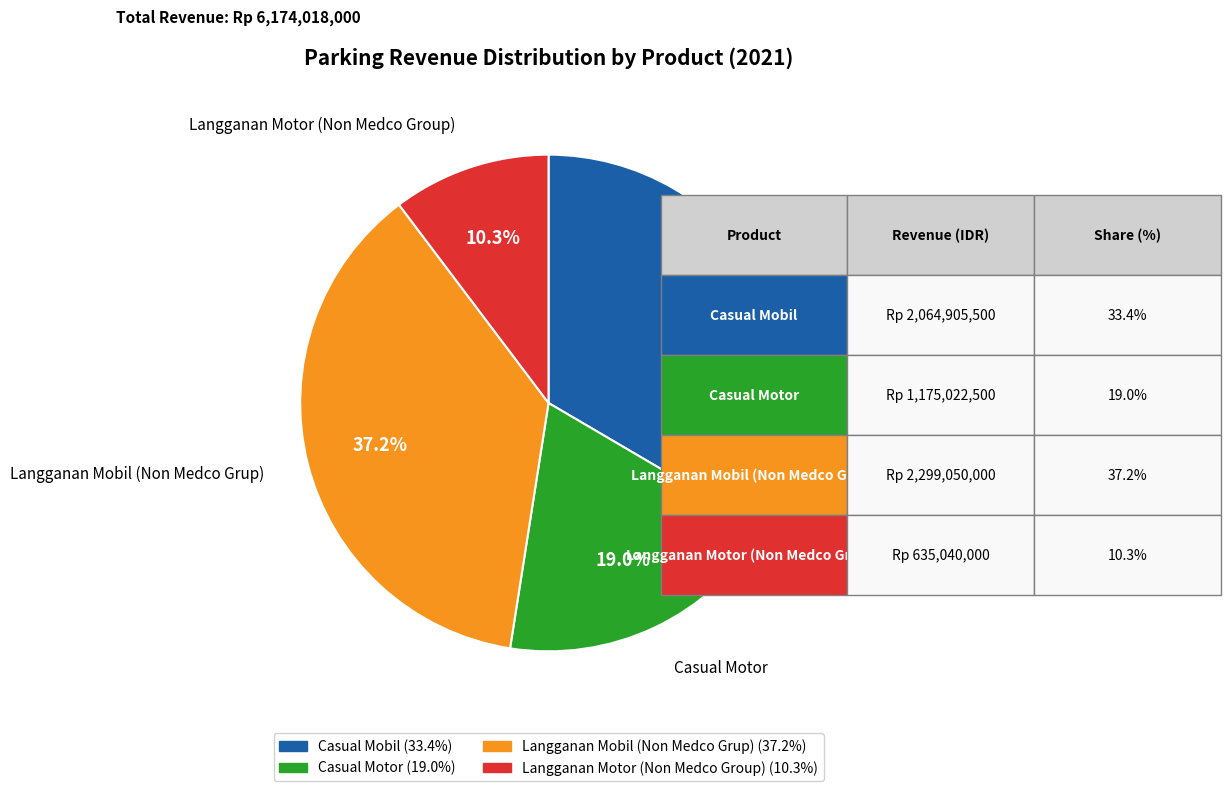

Which slice is the largest?

Langganan Mobil (Non Medco Grup)